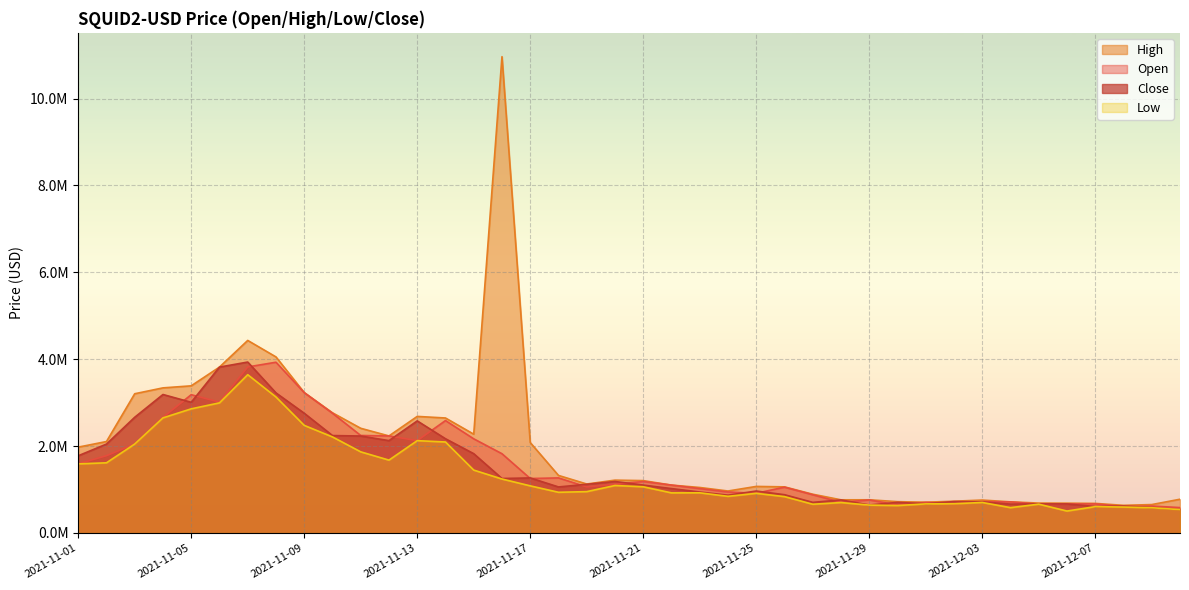

What position from the right is 2021-11-16?

25